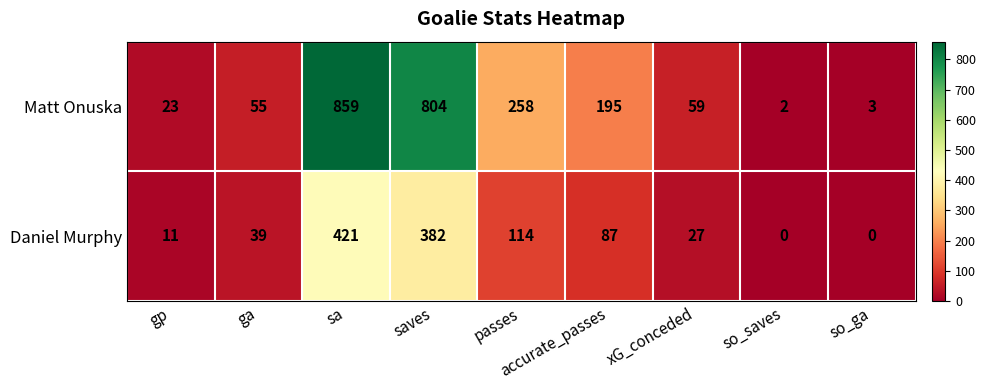

Rank the series at so_saves from lowest to highest value.

Daniel Murphy, Matt Onuska